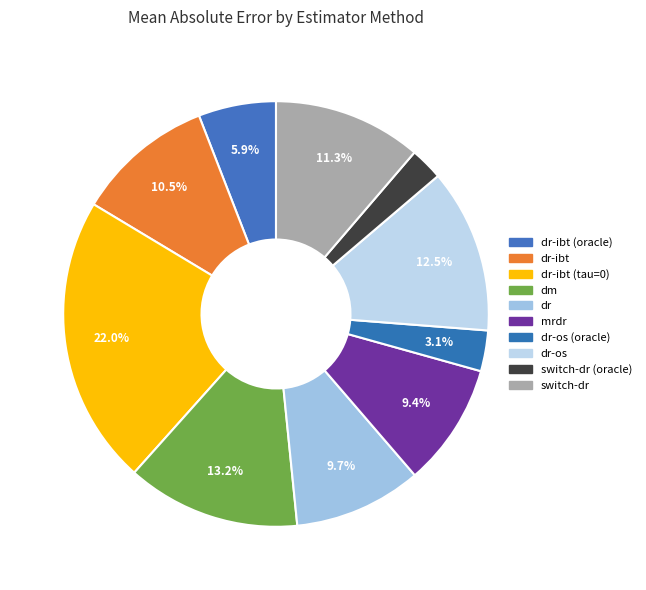

How many segments does this pie chart have?

10